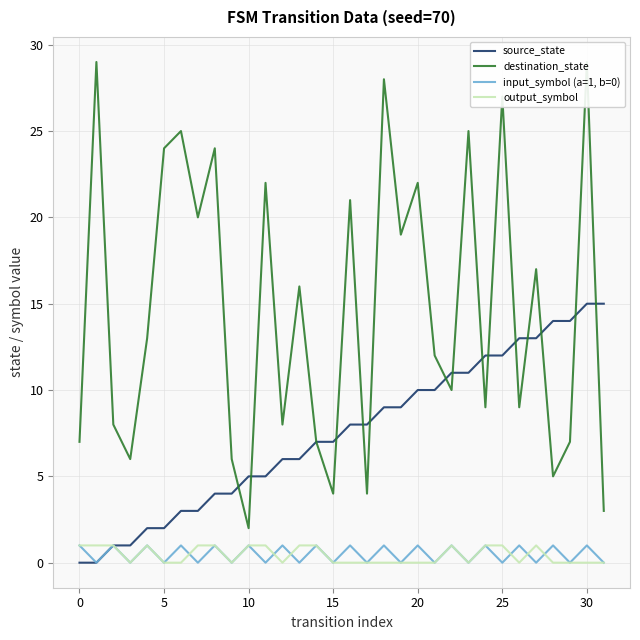

The value of source_state at 15 is 9. True or false?

False